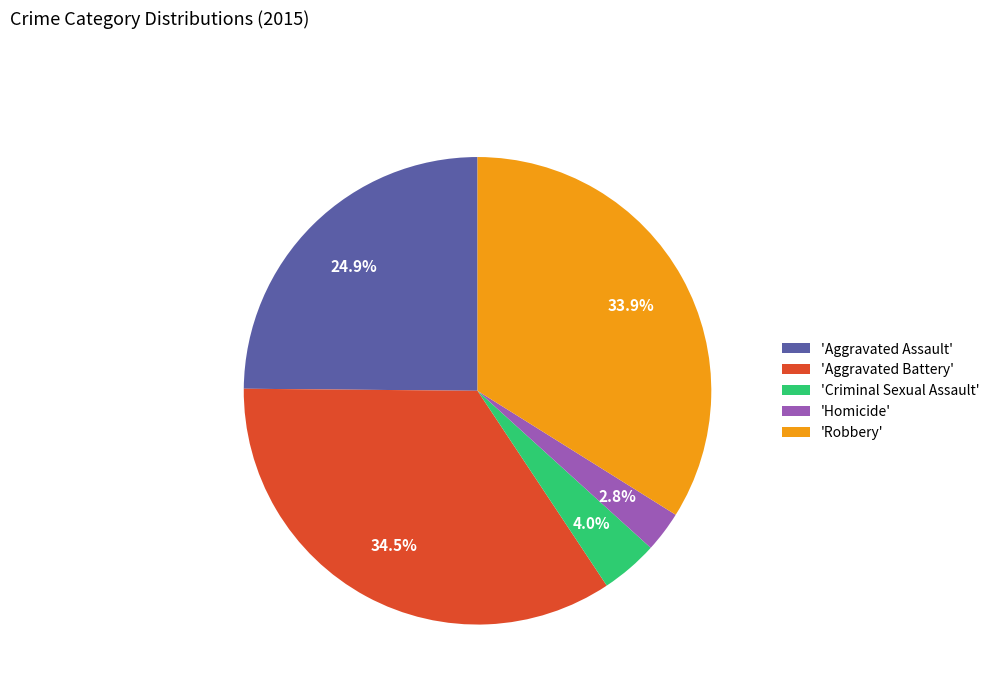

Combined, do 'Homicide' and 'Criminal Sexual Assault' account for over 50%?

No